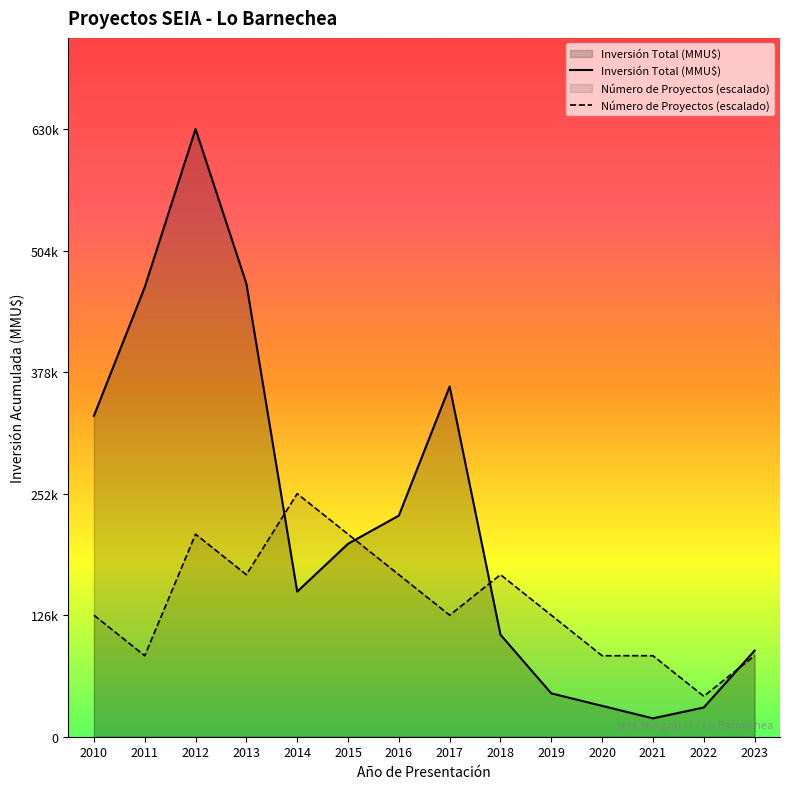

What is the difference between the highest and lowest values at 2014?

101580